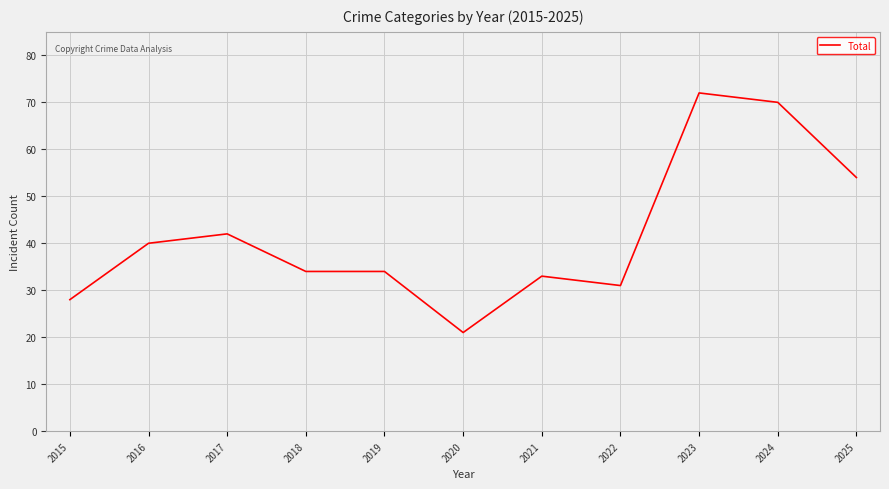

What value does the data have at 2018, to the nearest 5?

35